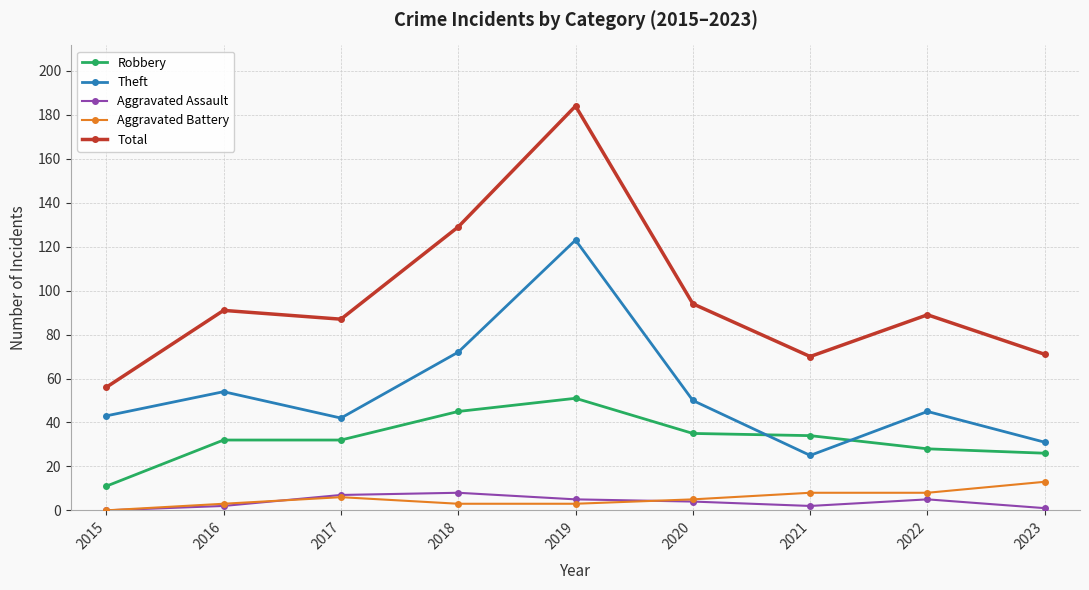

True or false: Aggravated Assault and Robbery intersect in this chart.

False